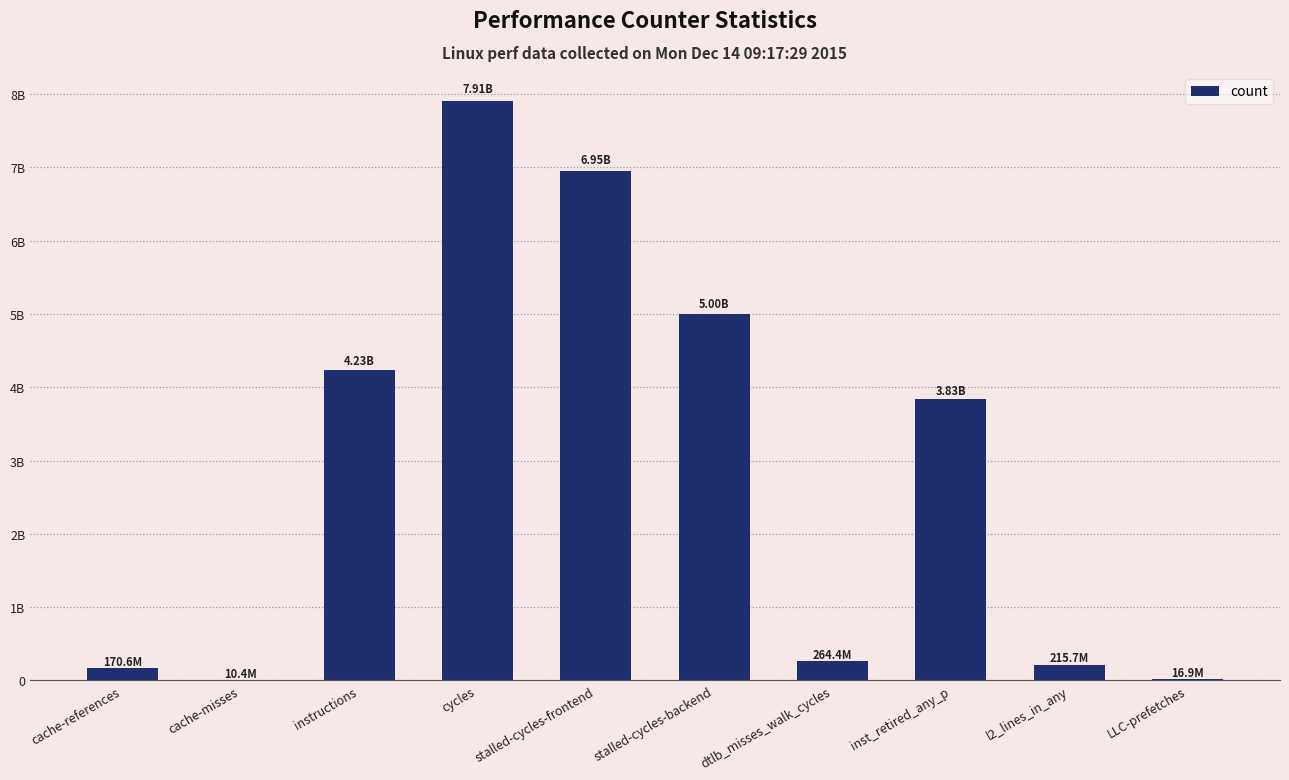

Reading right to left, what are all the values shown in this chart?

LLC-prefetches=16898643	l2_lines_in_any=215667815	inst_retired_any_p=3833548668	dtlb_misses_walk_cycles=264405343	stalled-cycles-backend=5000122834	stalled-cycles-frontend=6950159901	cycles=7905672533	instructions=4231360195	cache-misses=10388550	cache-references=170551492